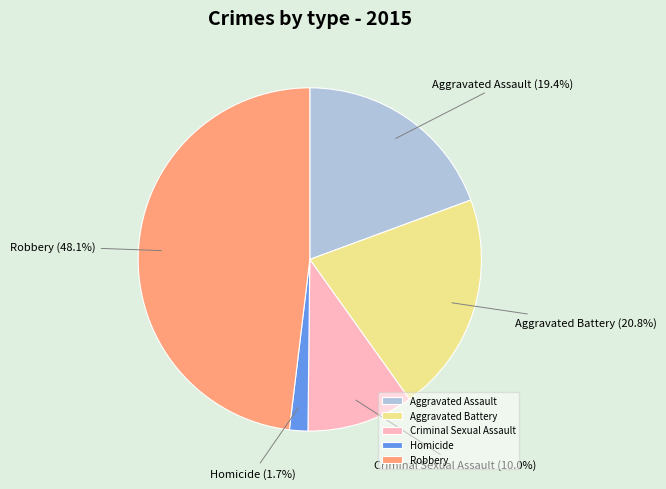

Which category has the biggest portion of the pie?

Robbery